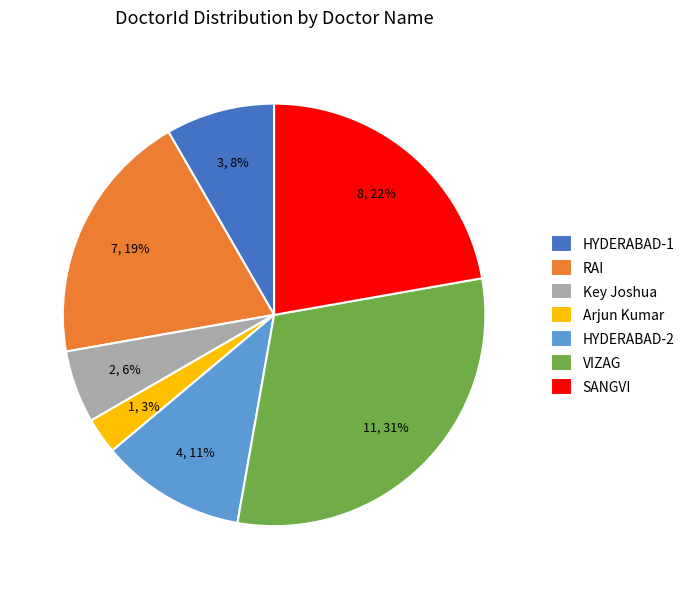

The SANGVI slice represents 22% of the pie. True or false?

True